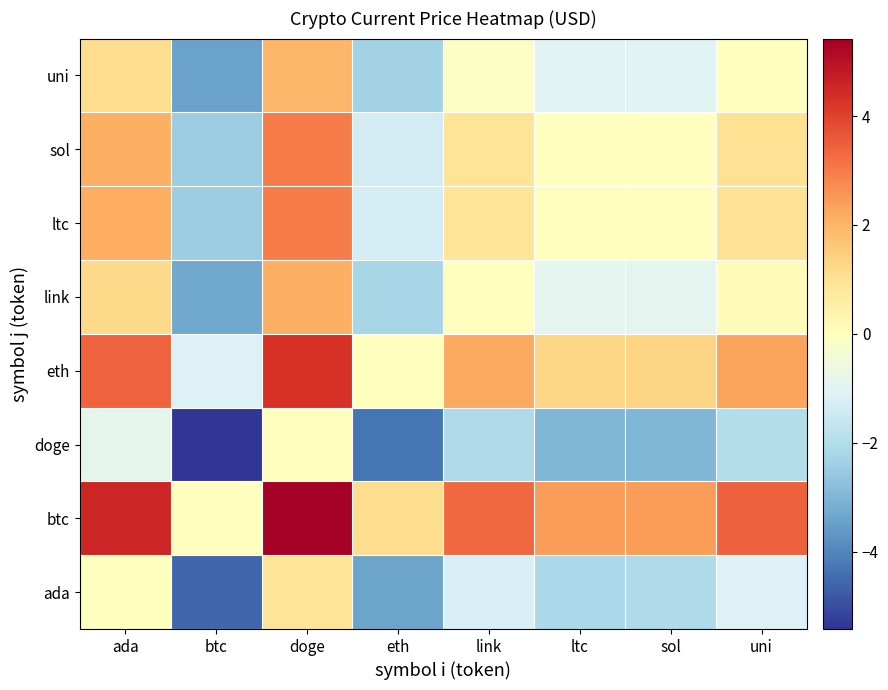

At how many categories does at least one series exceed 0?

7